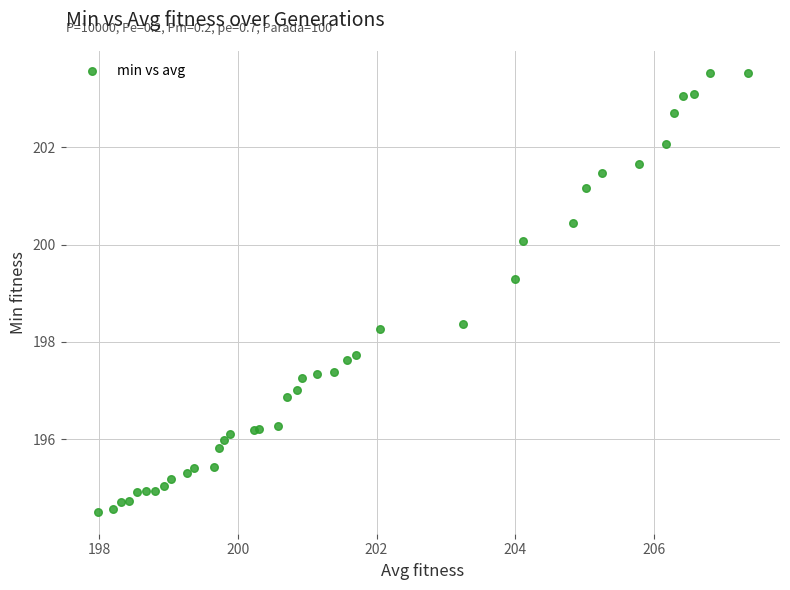

What Y value in the scatter plot is closest to 199?

199.3